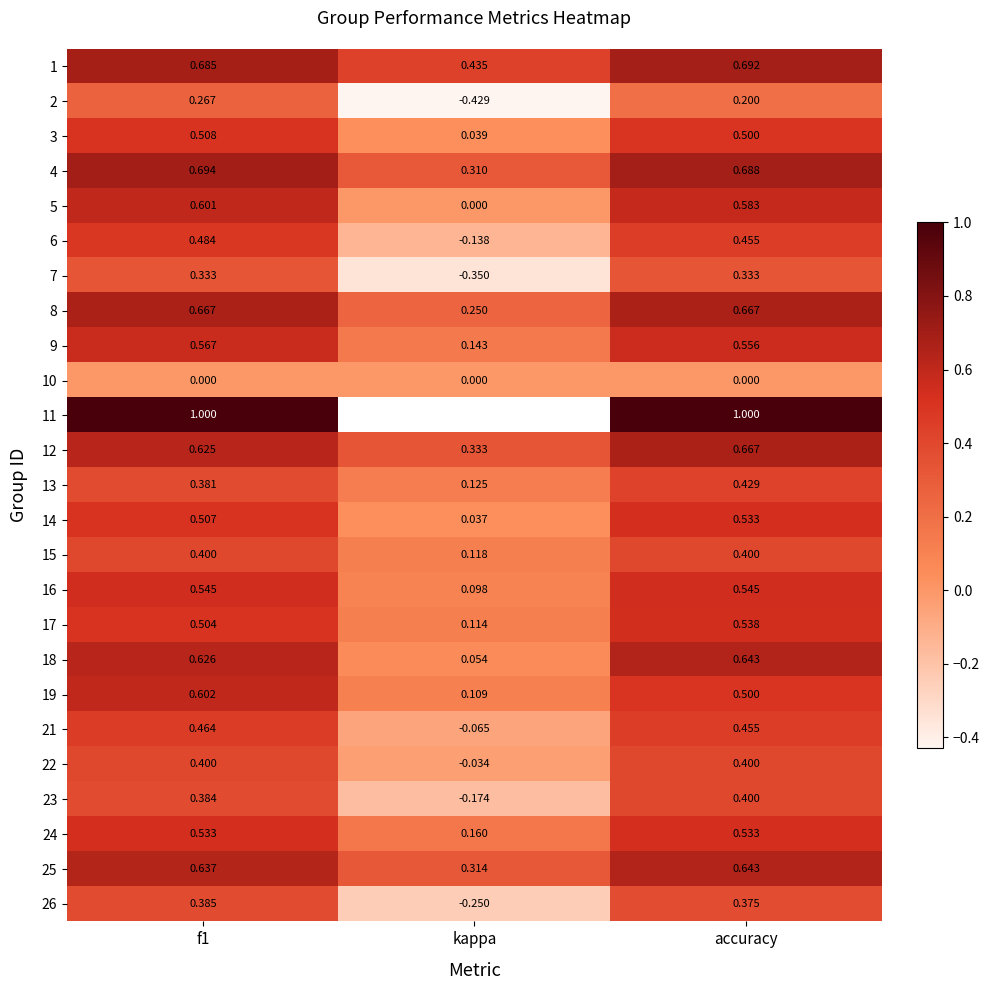

How many values in the 21 series exceed 0?

2